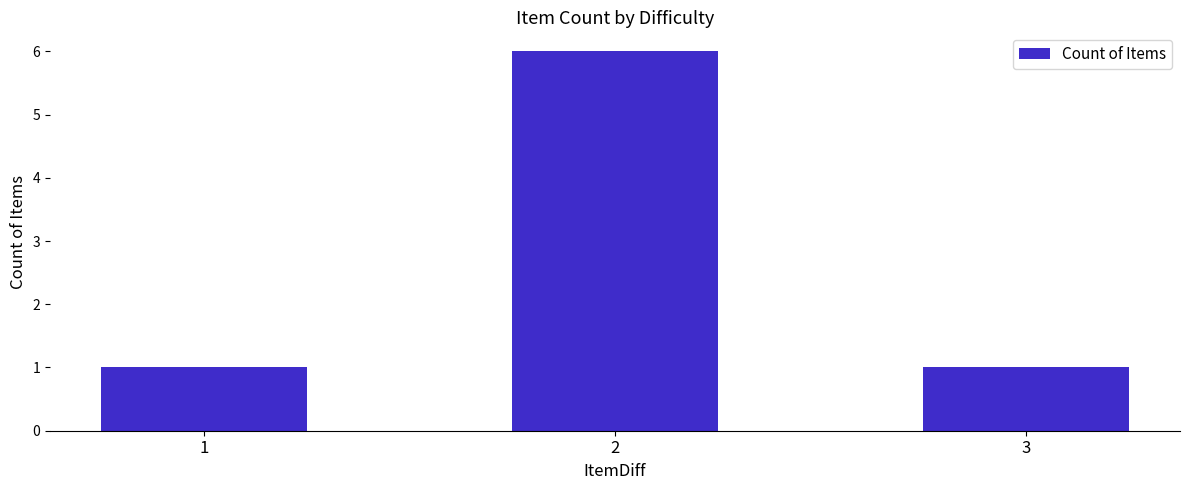

What value does the data have at 2?

6